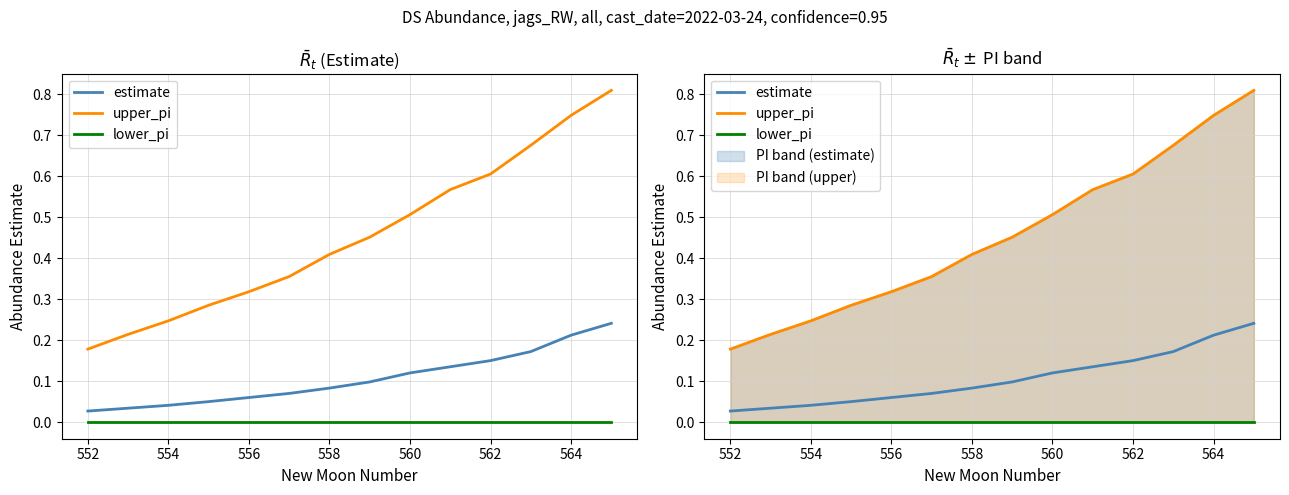

How many distinct data groups are displayed?

3